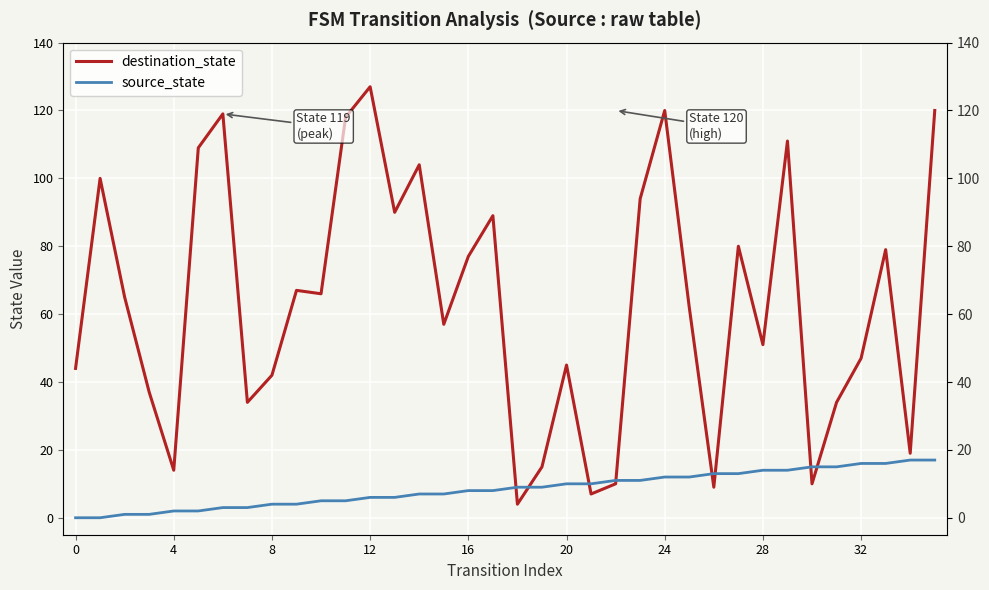

What is the average value of the destination_state series?

63